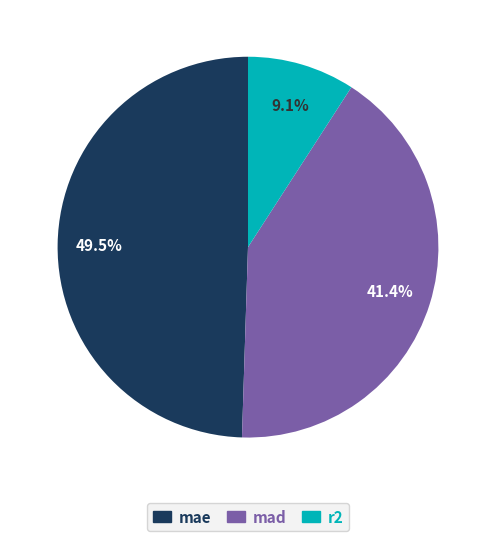

Does any single category account for the majority?

No